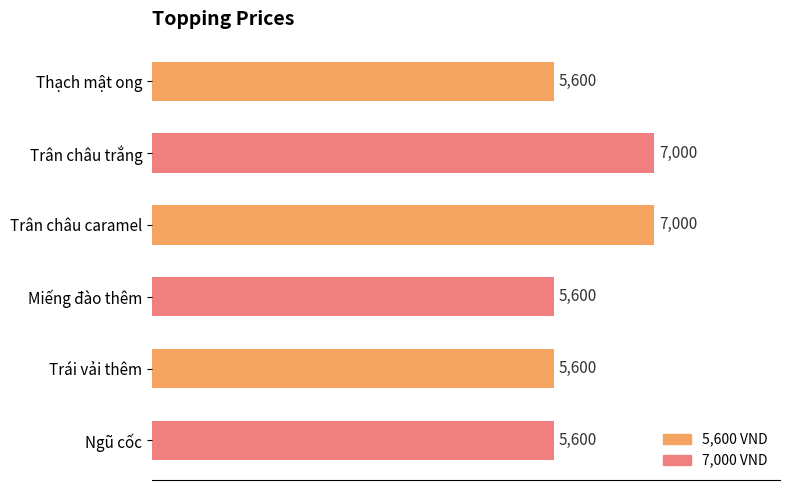

What is the approximate value at Ngũ cốc?

5600